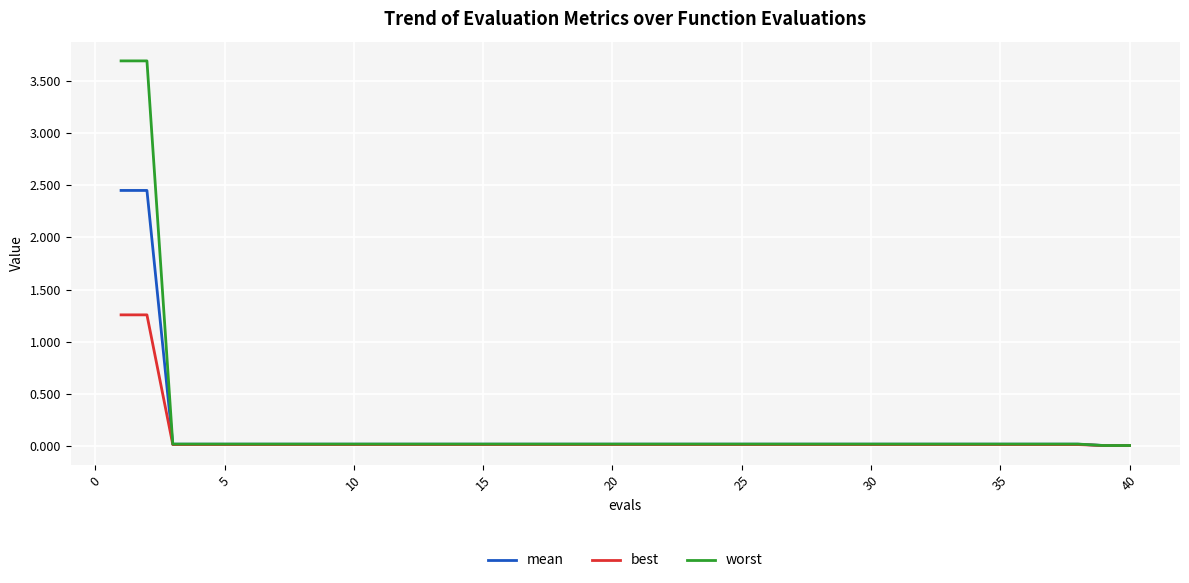

What is the sum of all best values?

3.1